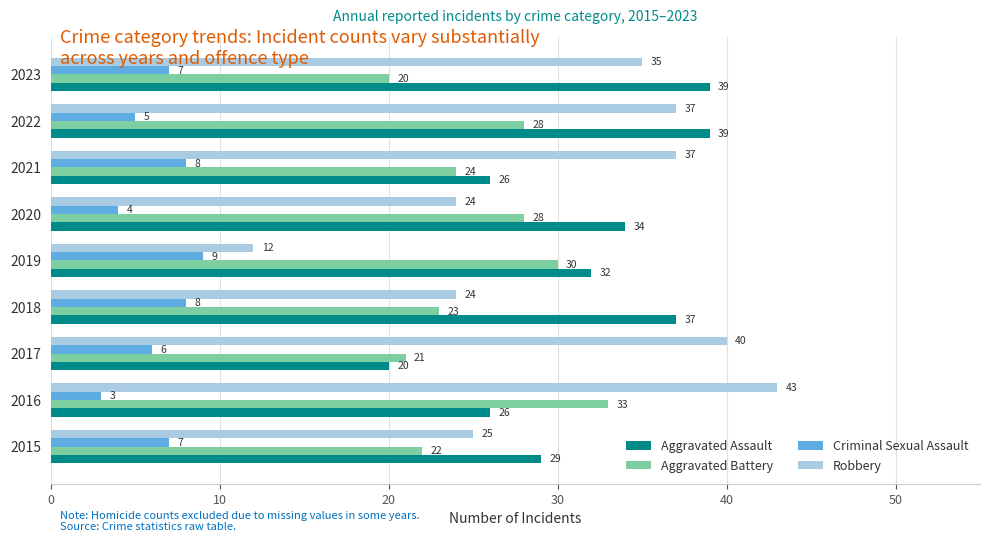

Between 2017 and 2018, which series saw the biggest shift?

Aggravated Assault